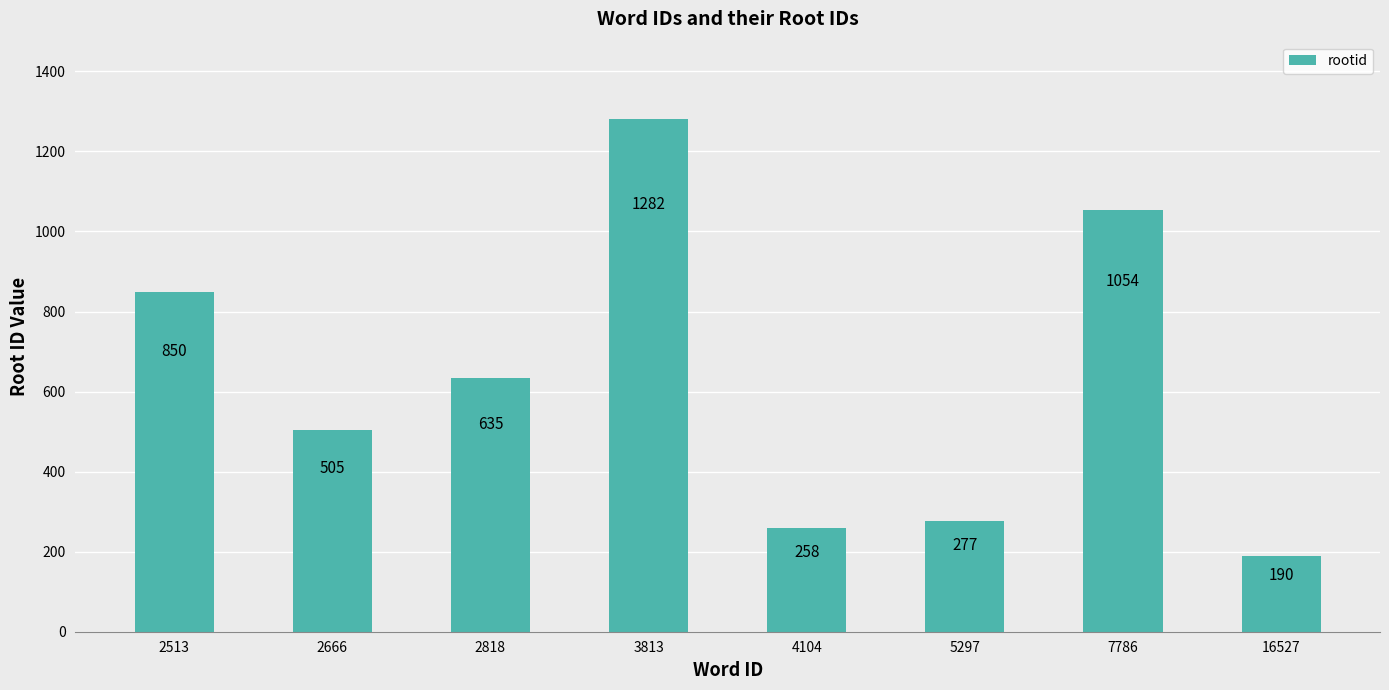

What is the difference between the maximum and second lowest values?

1024